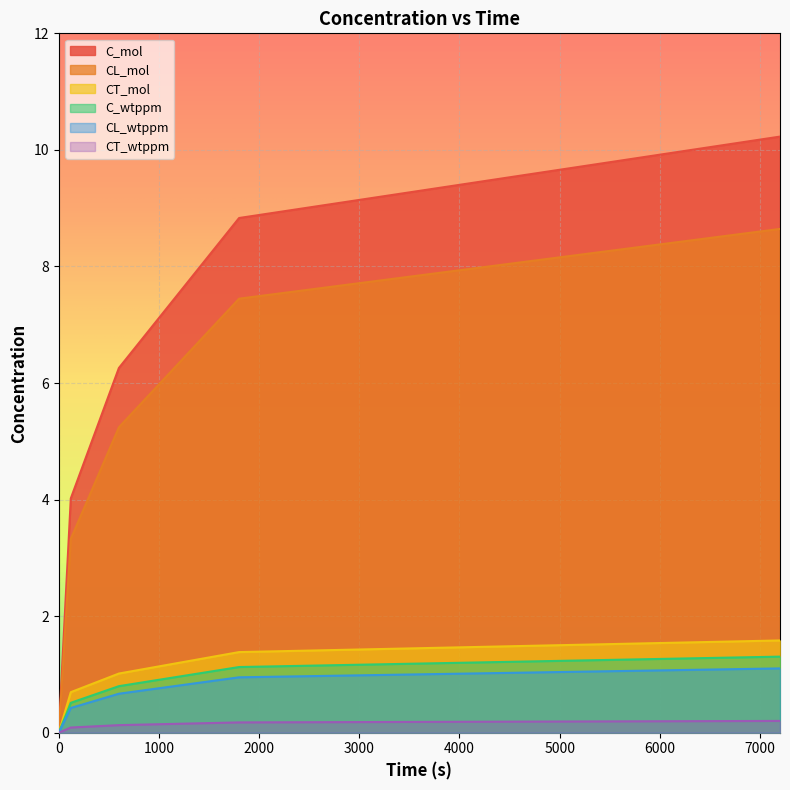

What is the sum of the C_wtppm values at 7200 and 1800?

2.4